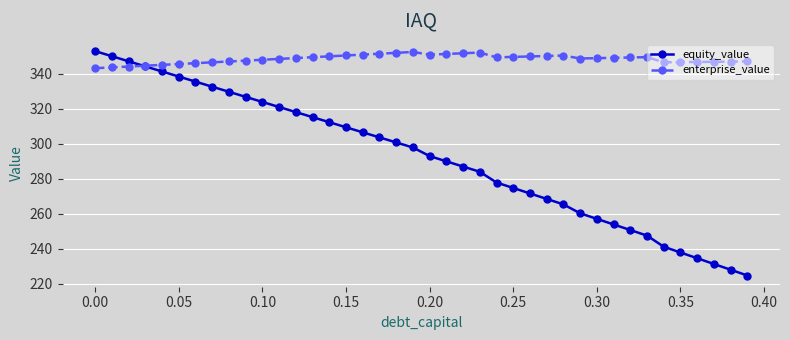

Rank the series by their average value, from lowest to highest.

equity_value, enterprise_value